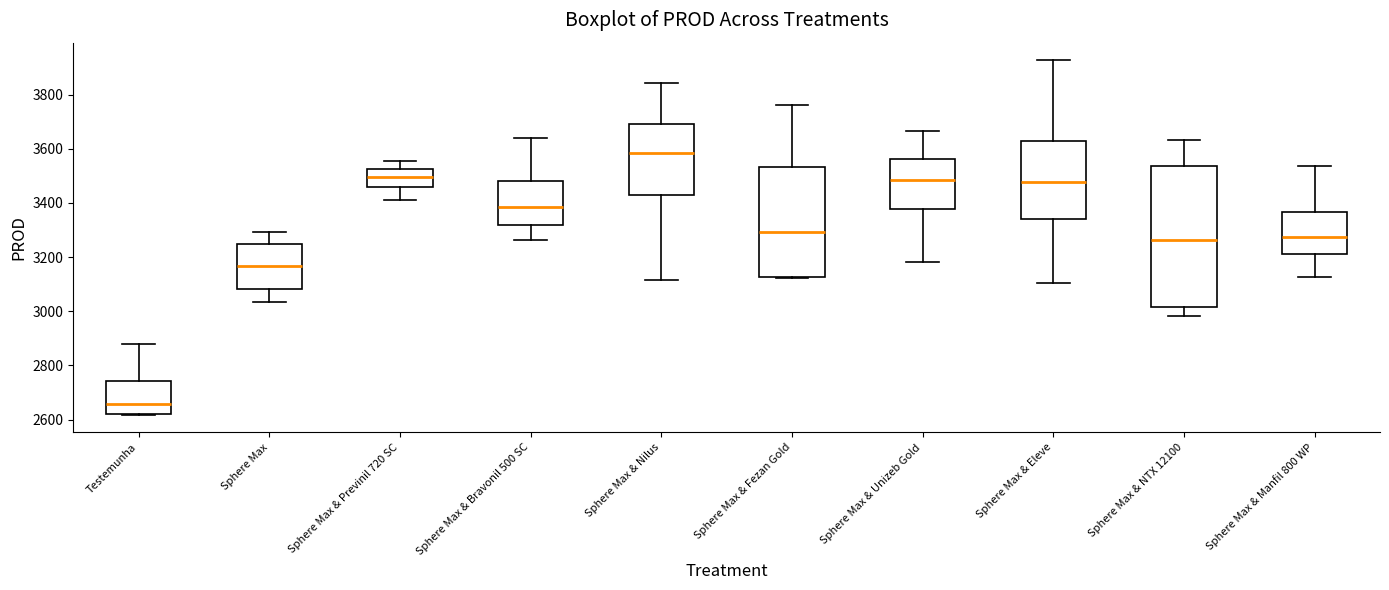

Where does the upper whisker of the box for Sphere Max end on the y-axis? The values are not printed on the chart, so give them approximately, as read against the axis.

3300